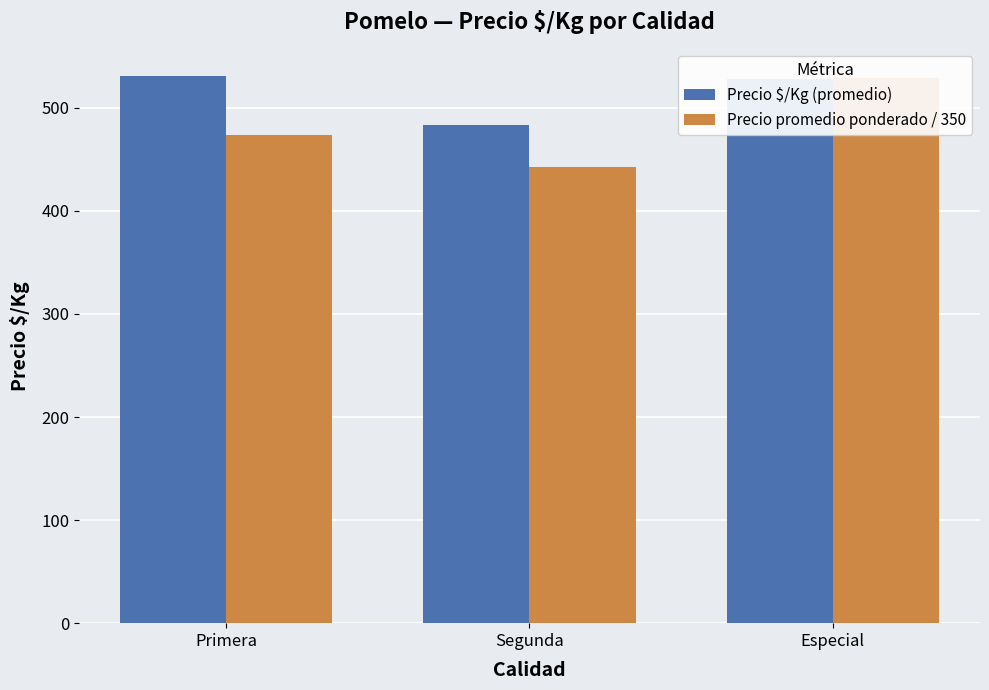

Which has a higher value, Segunda or Especial?

Especial